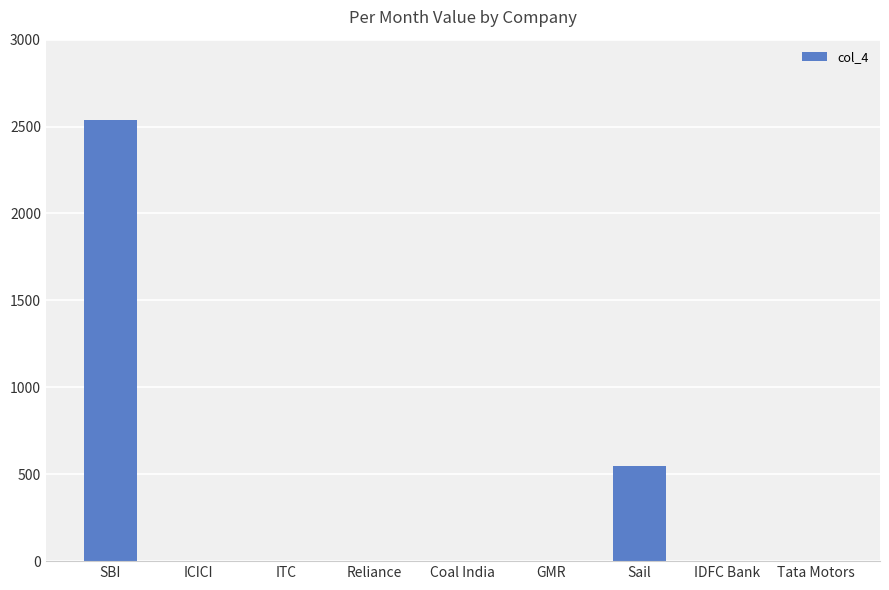

What is the average value?

343